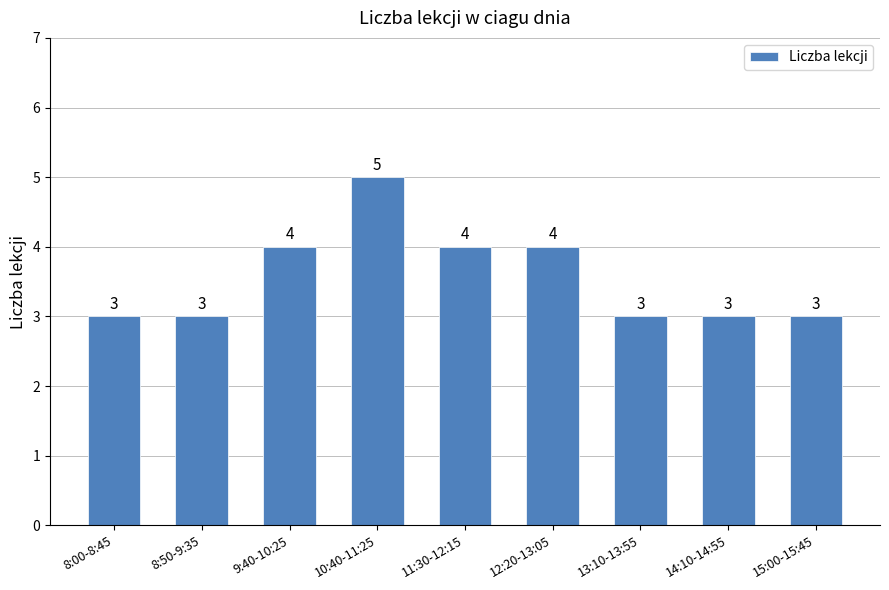

What is the difference between the second highest and minimum values?

1